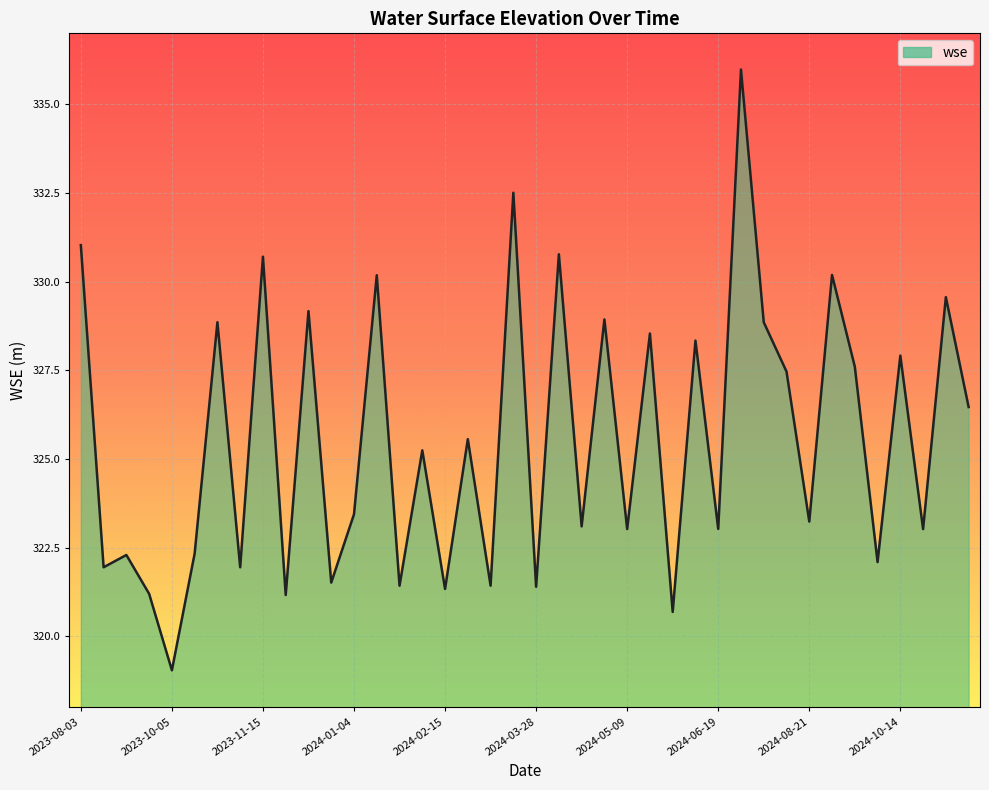

What is the minimum value shown in the chart?

319.0